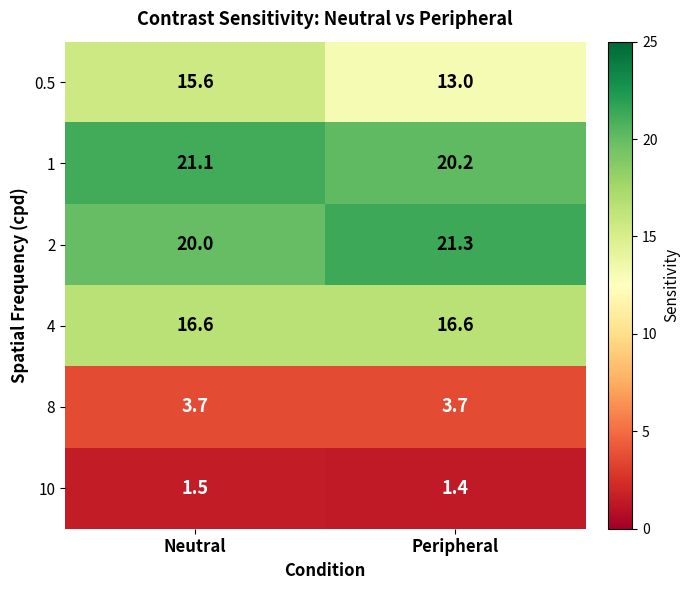

The 1 series shows 20.2 at Peripheral. True or false?

True